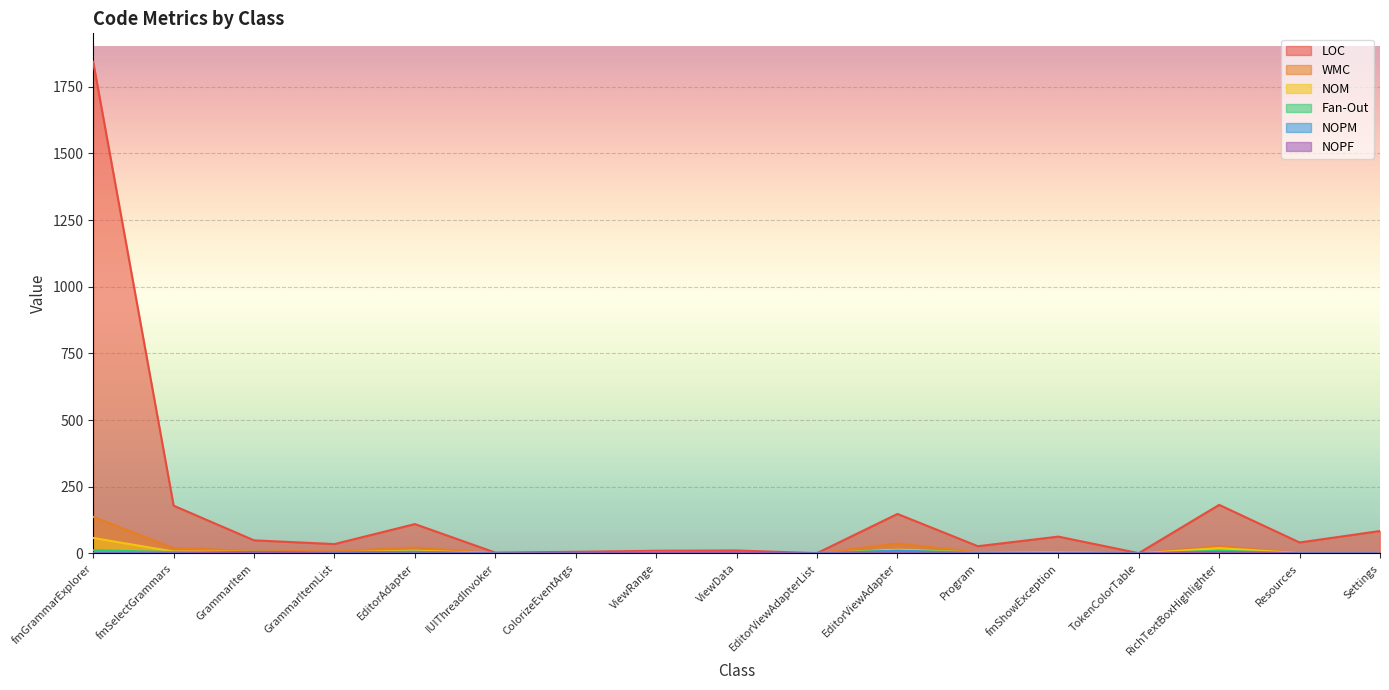

The NOM series shows 1 at ColorizeEventArgs. True or false?

True